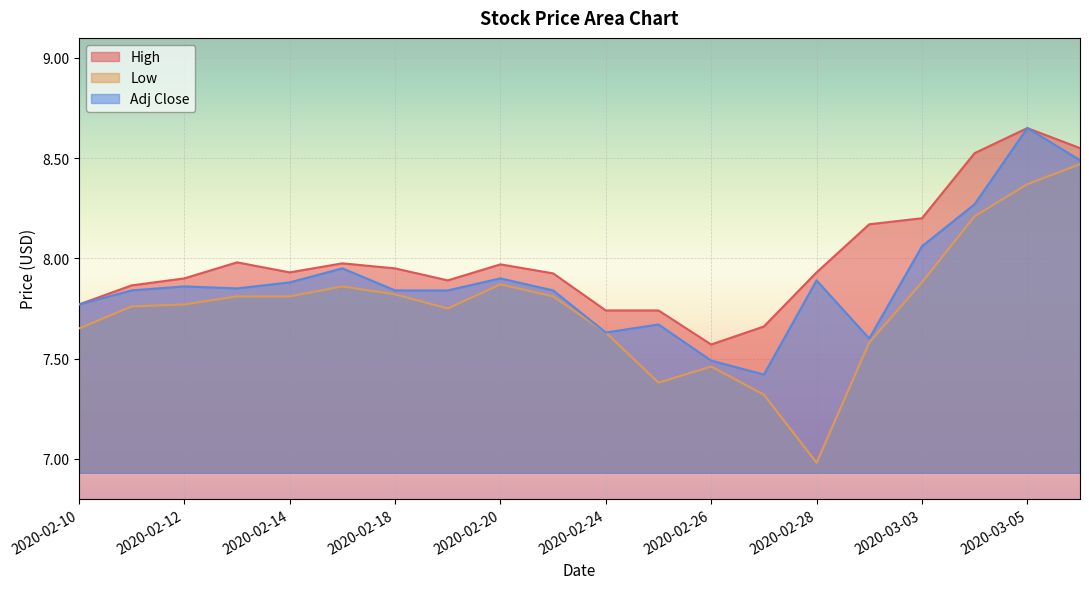

What is the greatest value displayed?

8.6